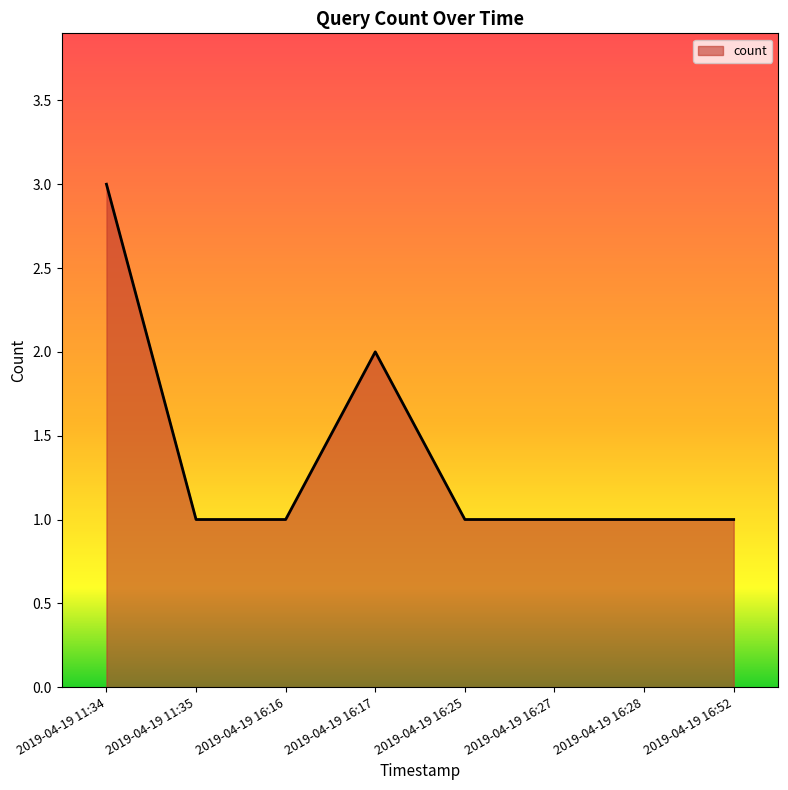

True or false: the data has more than 0 interior local peaks.

True